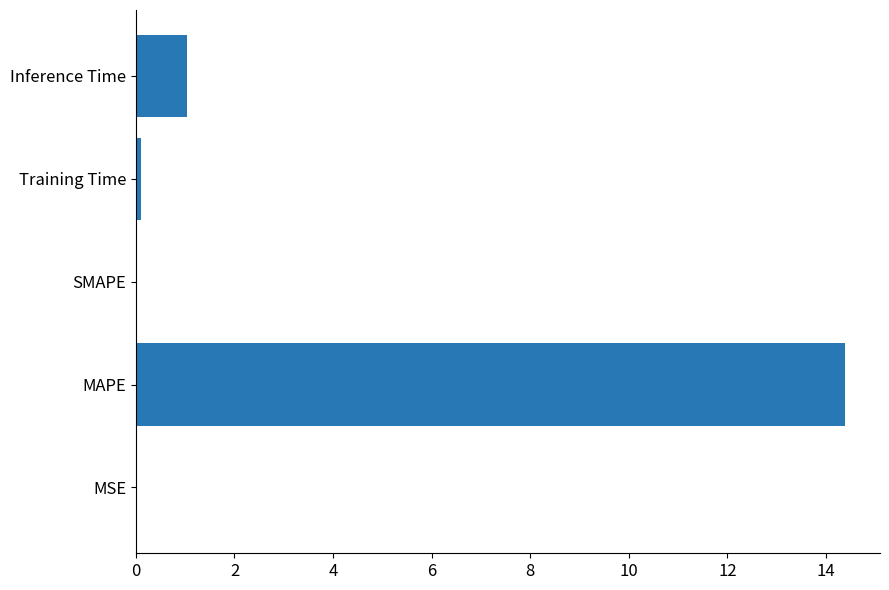

Count the number of categories in the chart.

5